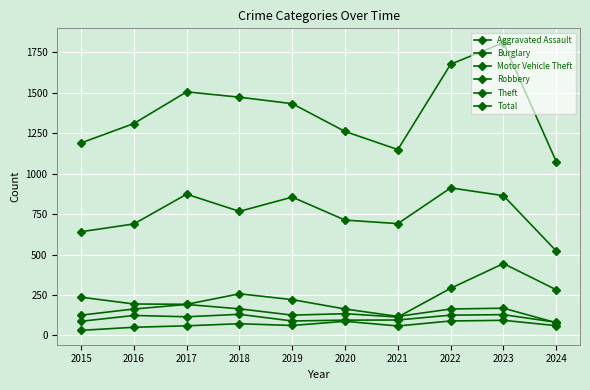

How many categories are shown in the chart?

10